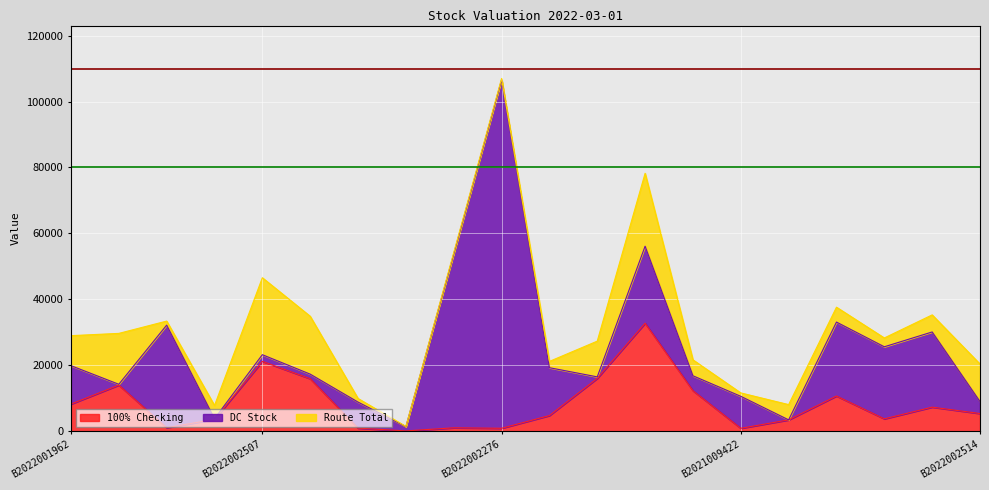

How many lines are shown in the chart?

3